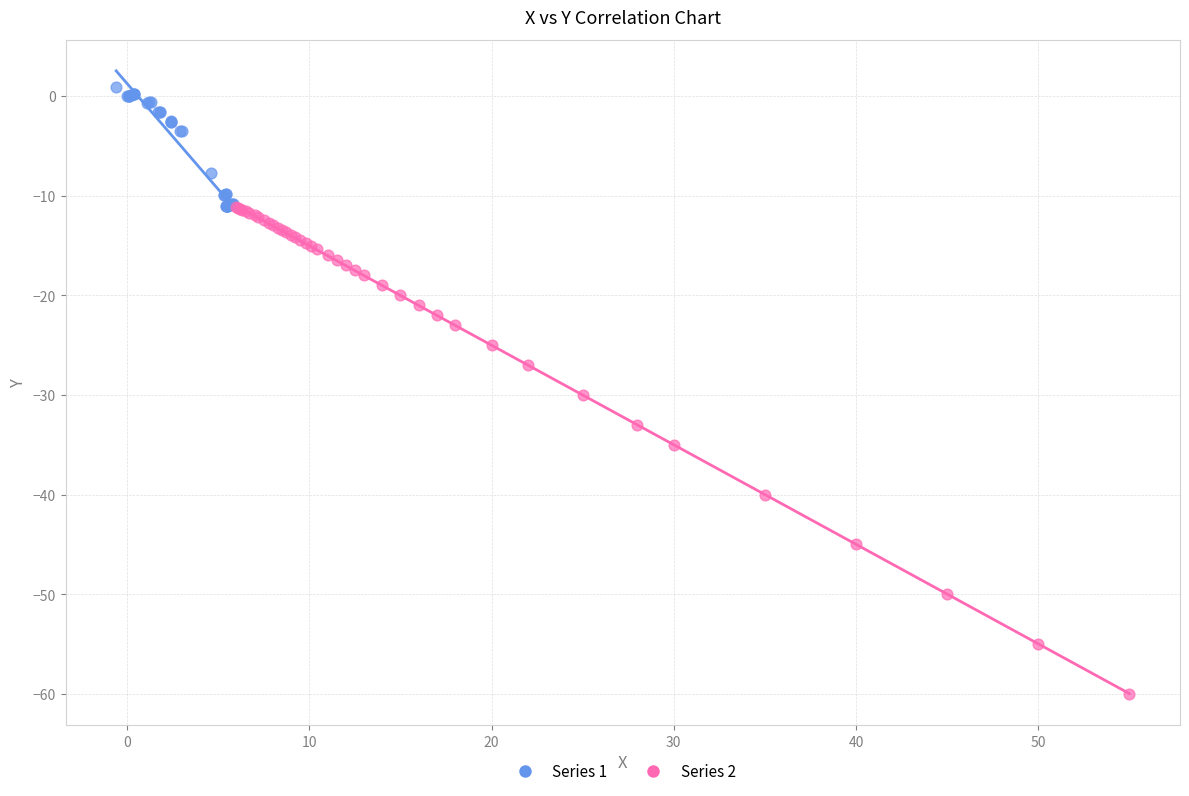

Which series reaches the maximum Y coordinate?

Series 1